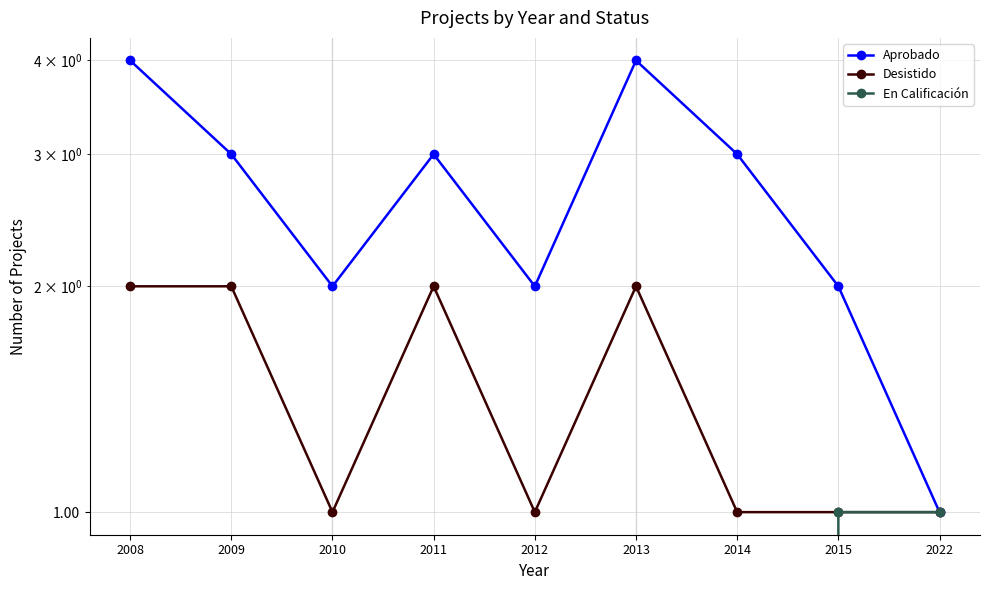

List the labels in order of Desistido value, smallest first.

2010, 2012, 2014, 2015, 2022, 2008, 2009, 2011, 2013